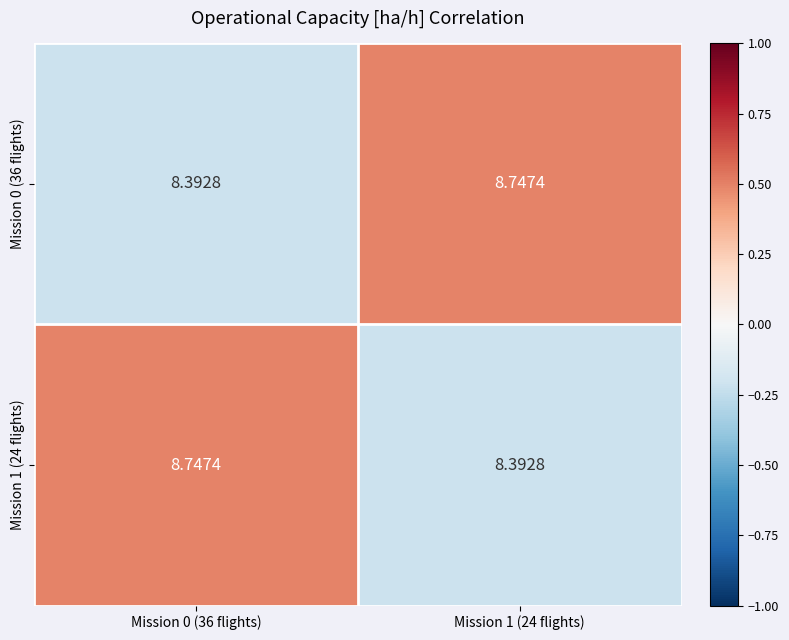

Count the number of categories in the chart.

2